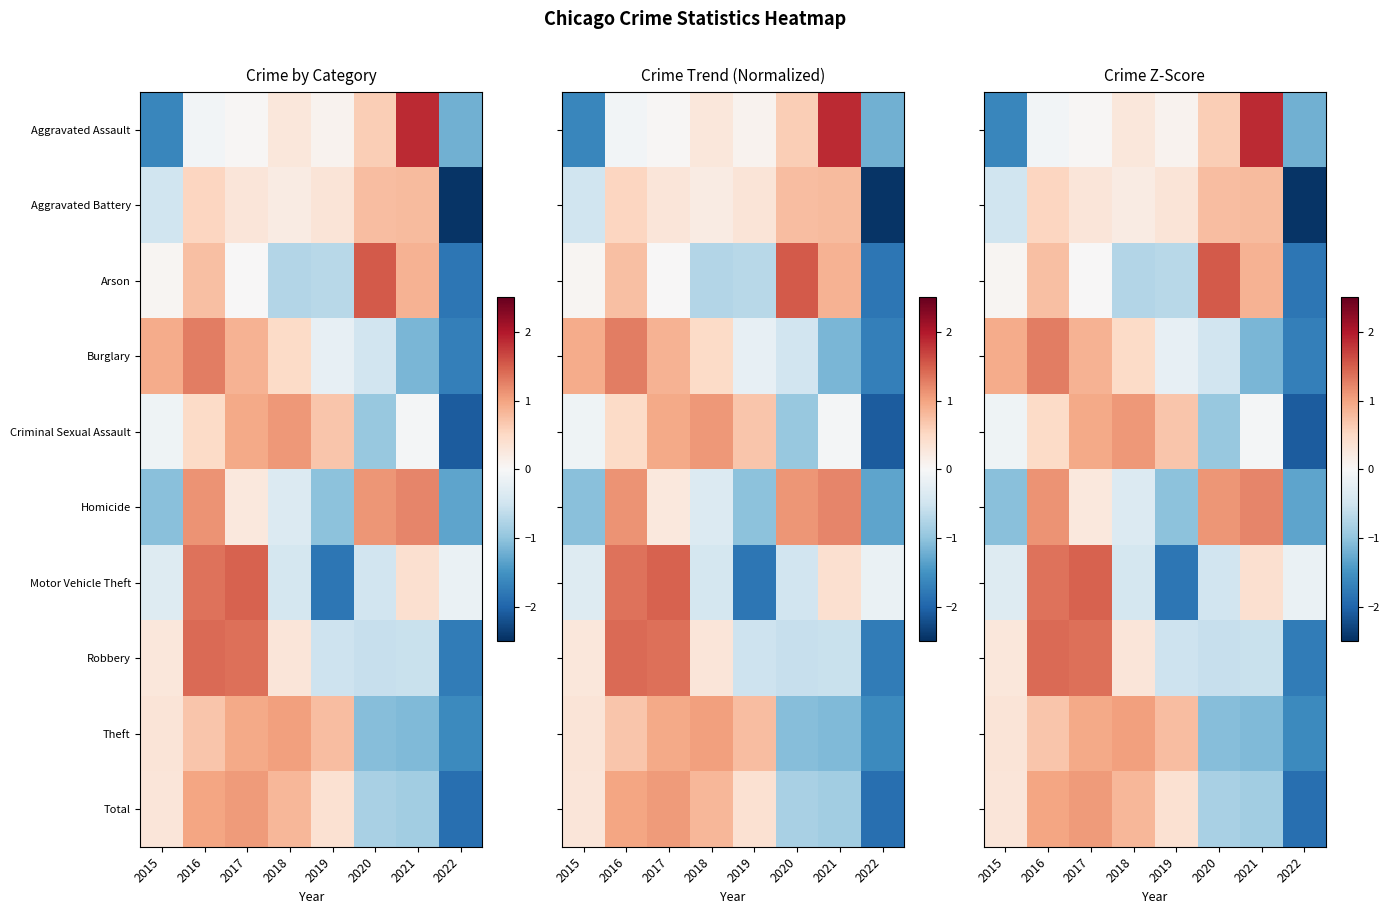

How many values in the Homicide series are below 0?

4